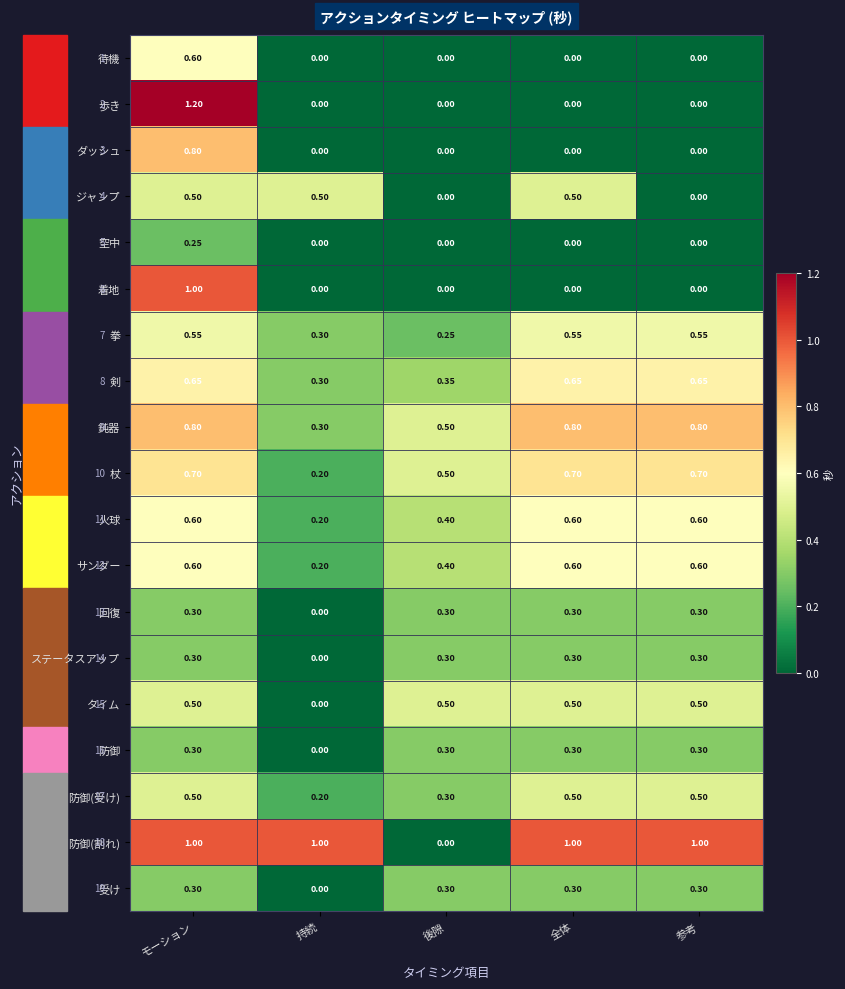

Which category has the highest value across all series?

モーション